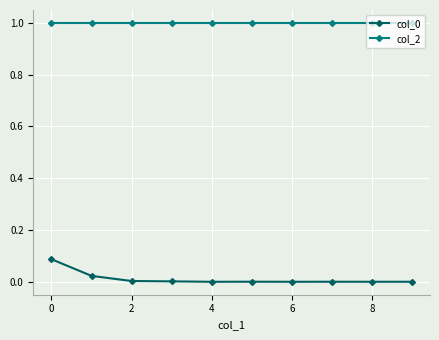

True or false: col_0 and col_2 cross at least once.

False